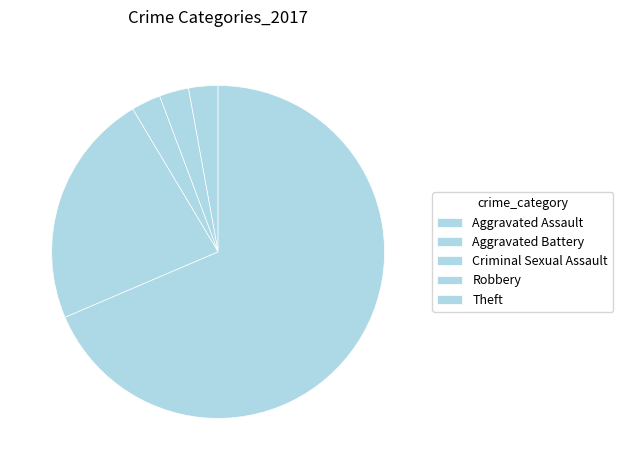

How many segments does this pie chart have?

5